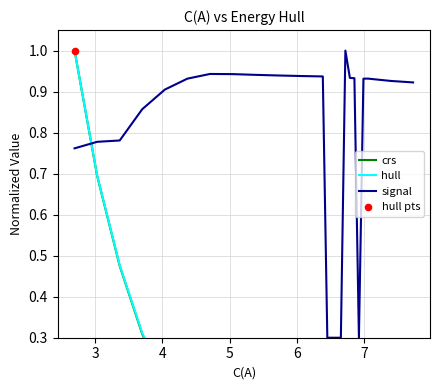

At how many categories does at least one series exceed 0?

24